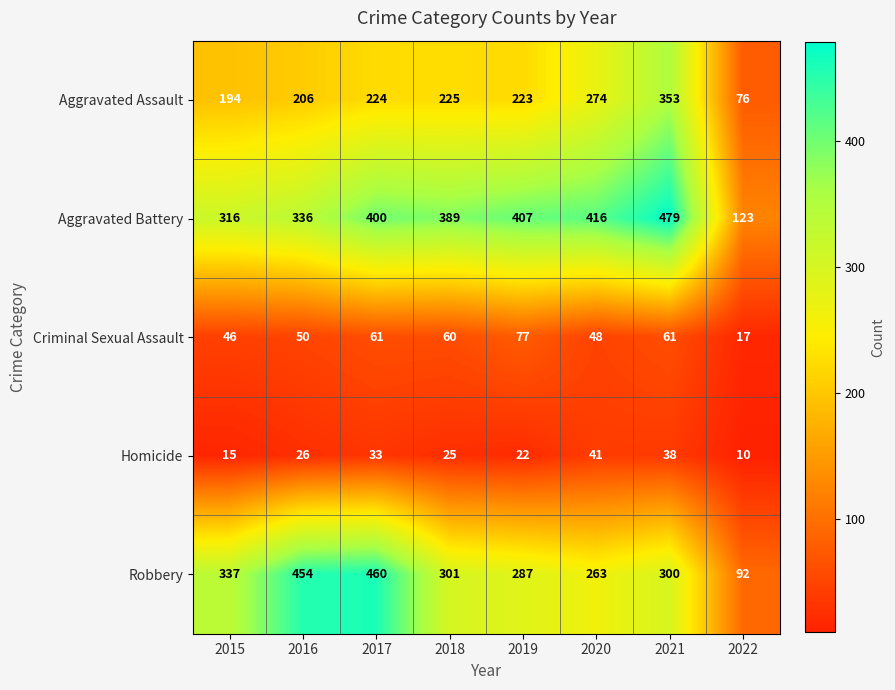

Which series has the widest spread of values?

Robbery